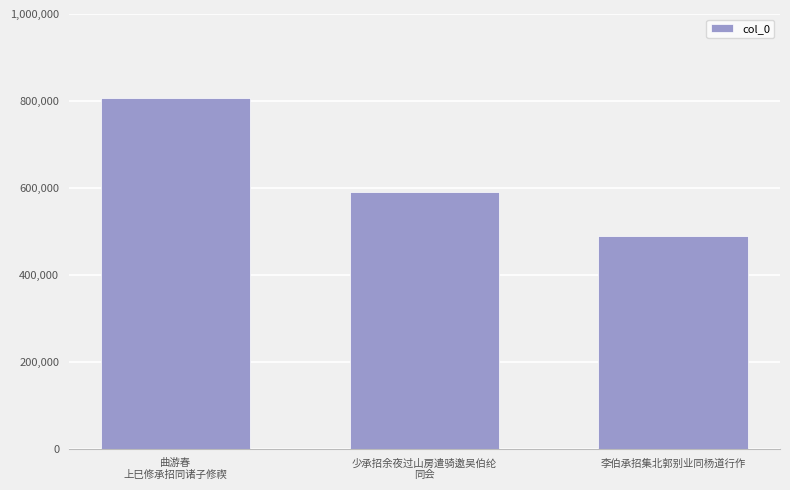

What is the change in value from 少承招余夜过山房遣骑邀吴伯纶
同会 to 李伯承招集北郭别业同杨道行作?

-102615